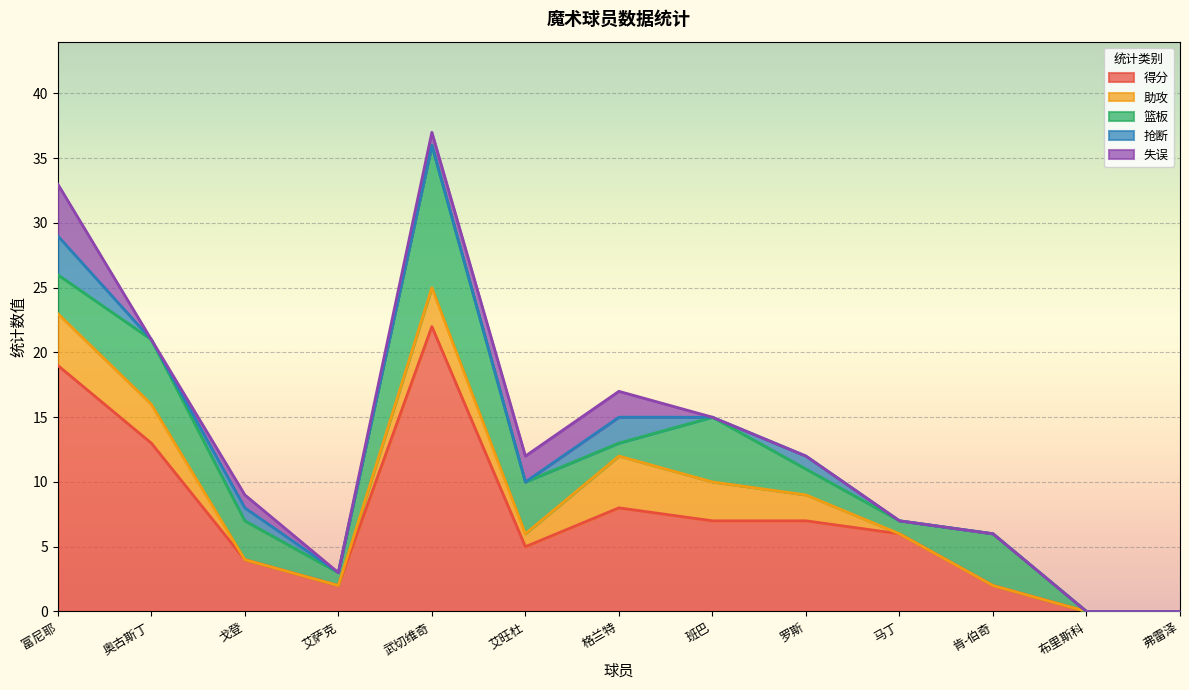

How many interior local valleys does the 失误 series have?

2